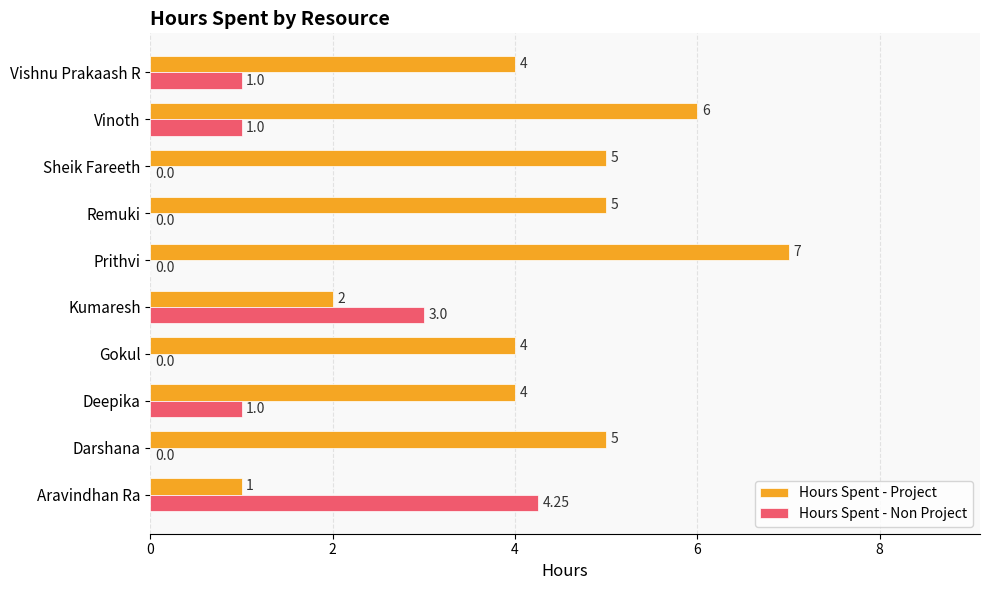

Which category has the highest value in the Hours Spent - Project series?

Prithvi